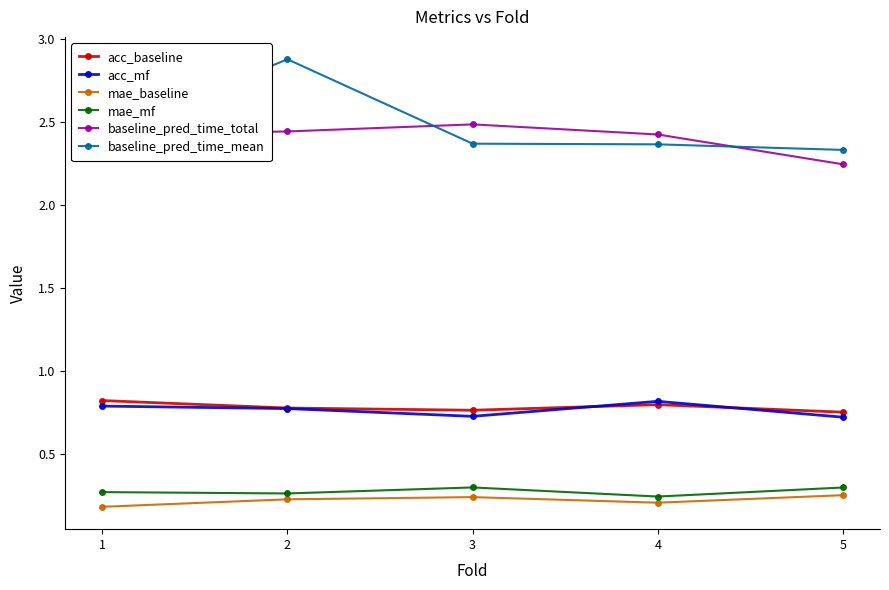

In baseline_pred_time_total, how many points are higher than both neighbors (excluding endpoints)?

1